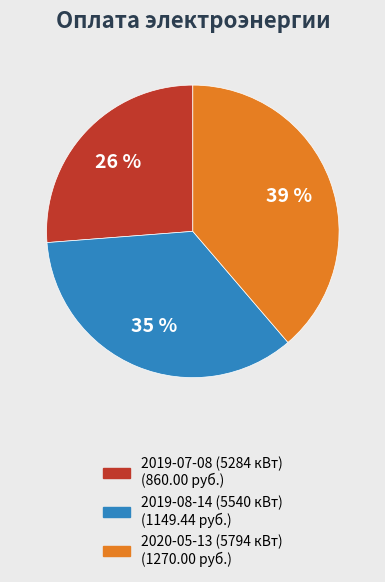

How many segments does this pie chart have?

3